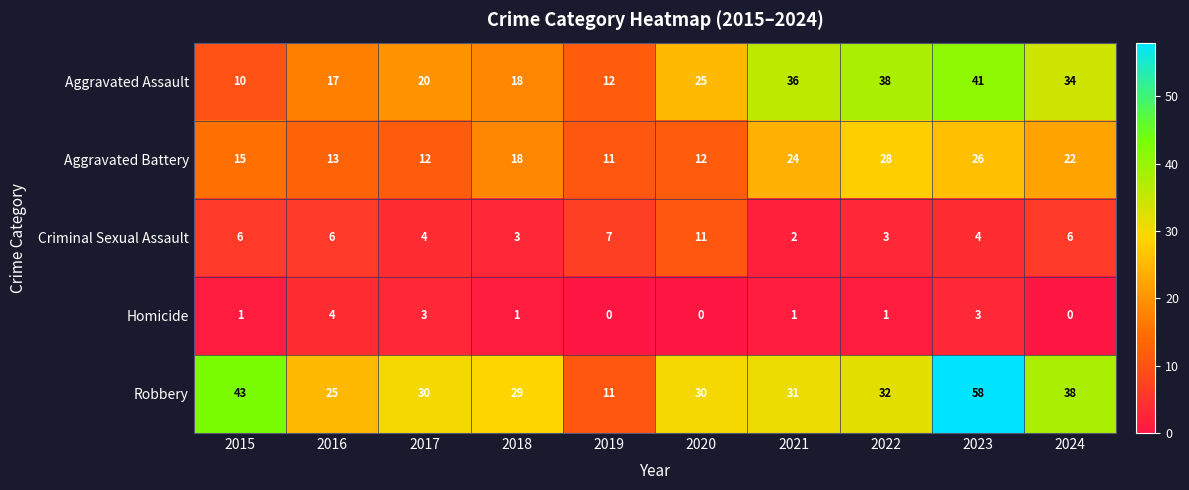

How many data points in Aggravated Assault are less than 25?

5